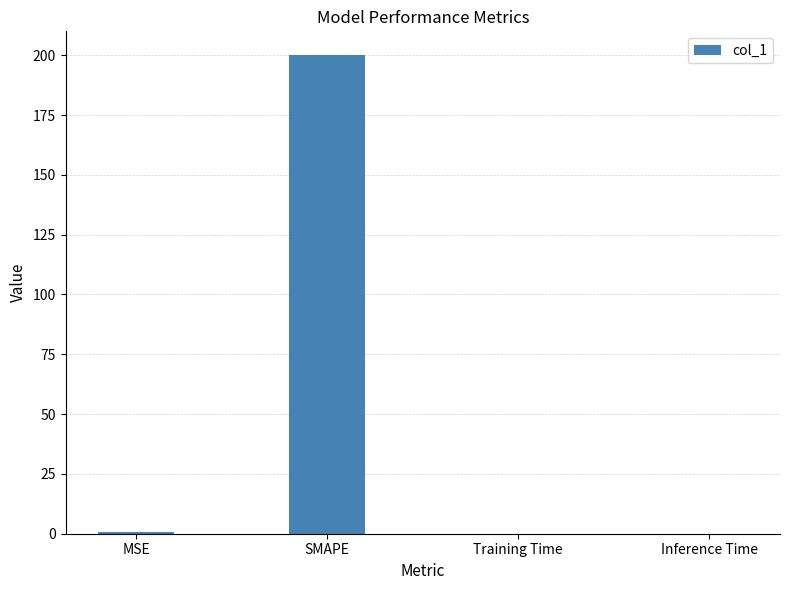

Between SMAPE and Inference Time, which is larger?

SMAPE